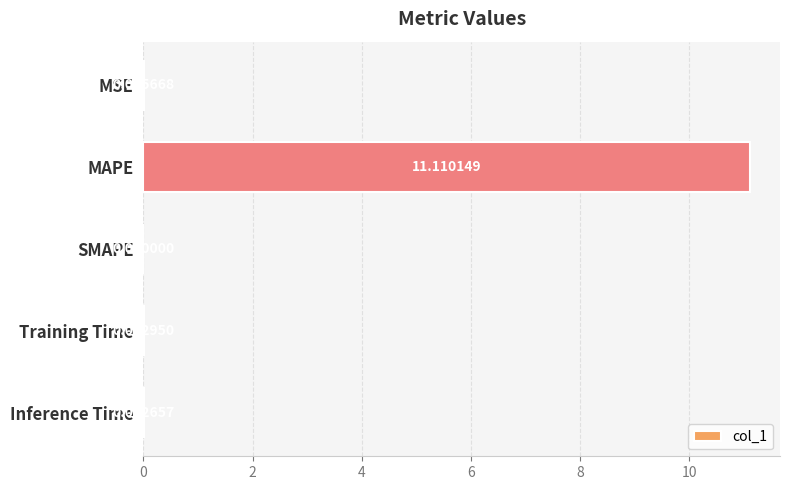

What is the change in value from MAPE to SMAPE?

-11.1